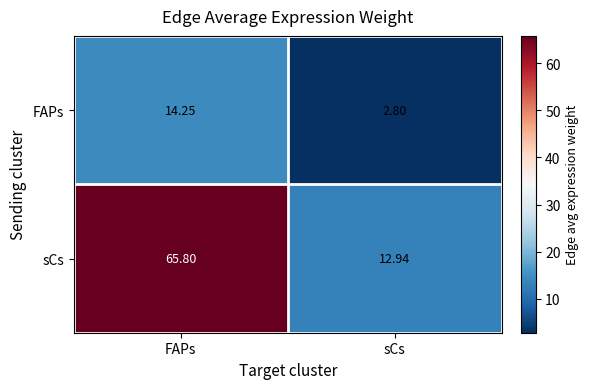

How many data points does each series have?

2